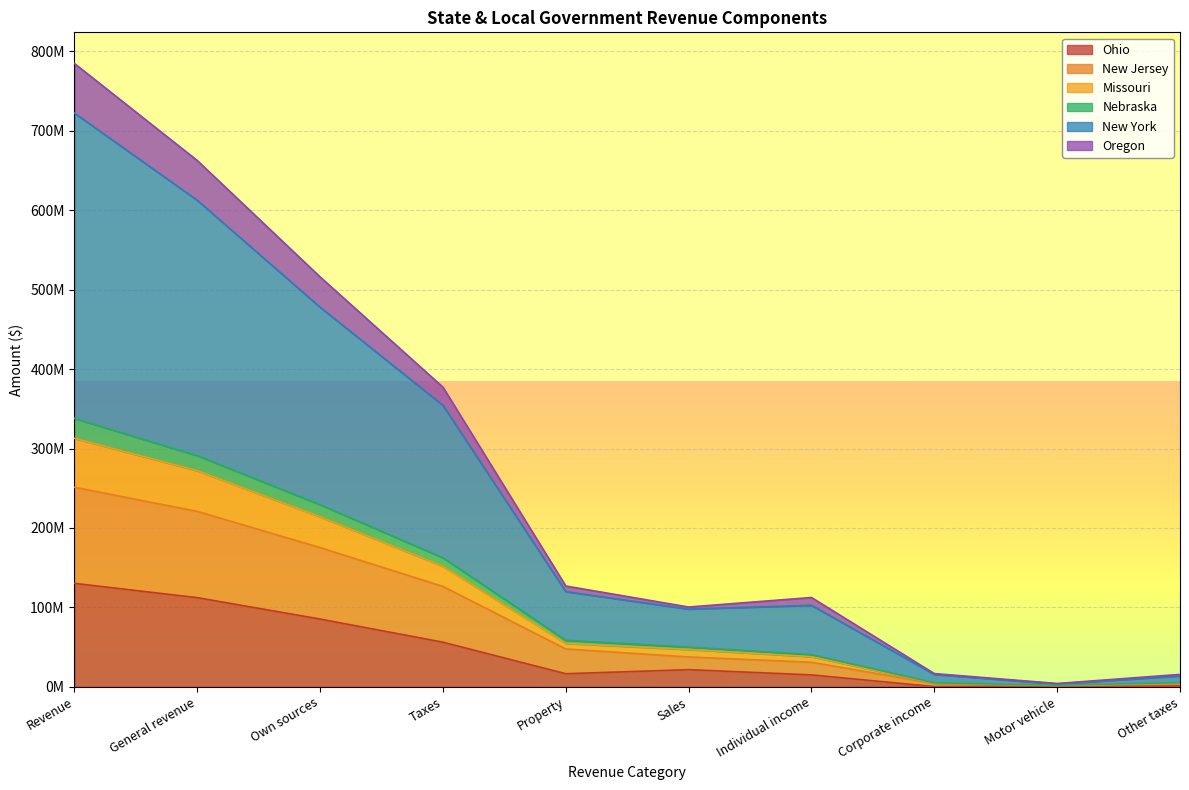

What are all the series names shown in the legend?

Ohio, New Jersey, Missouri, Nebraska, New York, Oregon